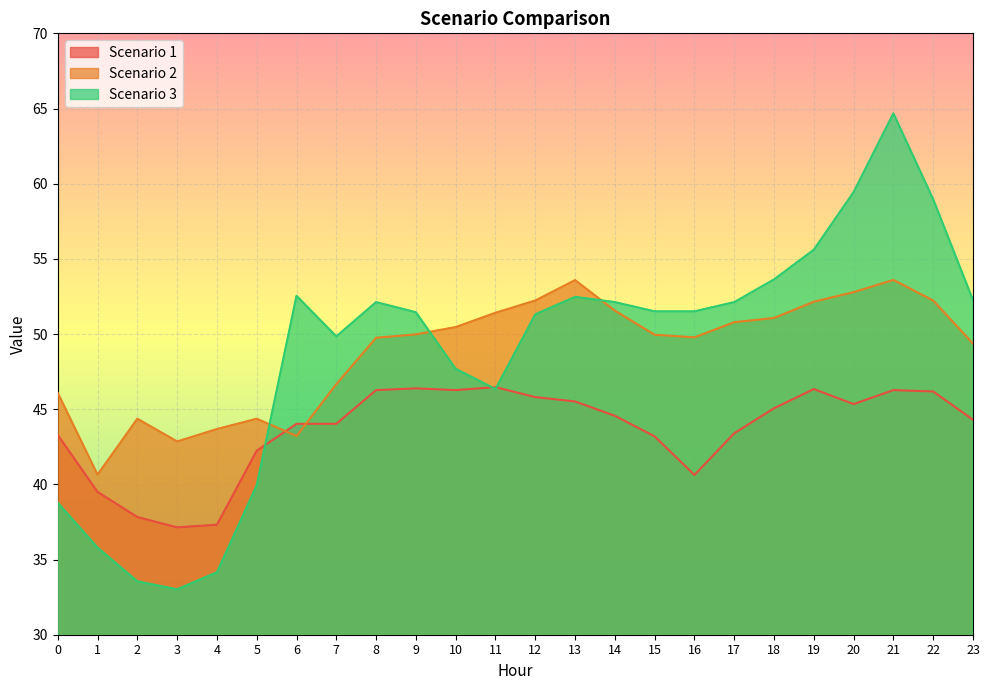

Between 12 and 19, which is larger?

19